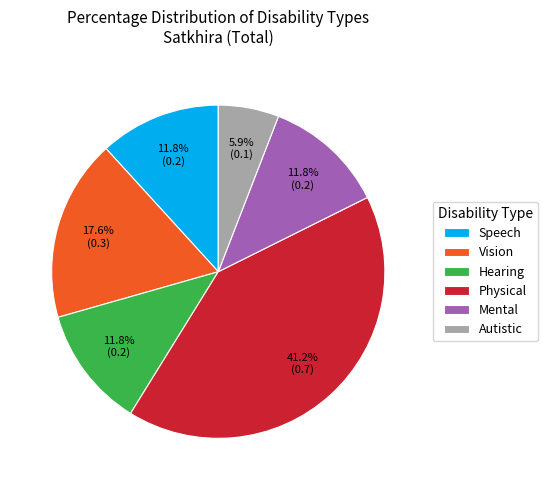

Which category has the smallest portion of the pie?

Autistic